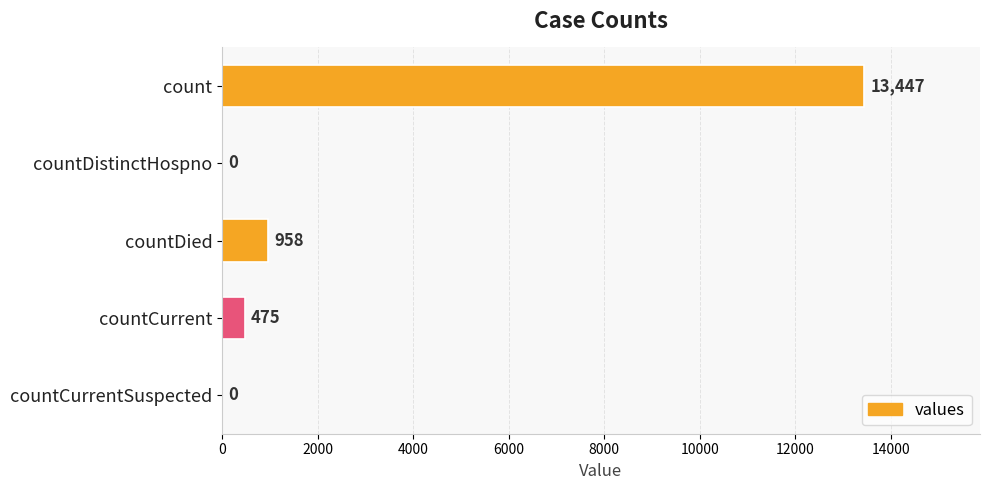

Reading top to bottom, transcribe all the data shown in this chart.

count=13447	countDistinctHospno=0	countDied=958	countCurrent=475	countCurrentSuspected=0